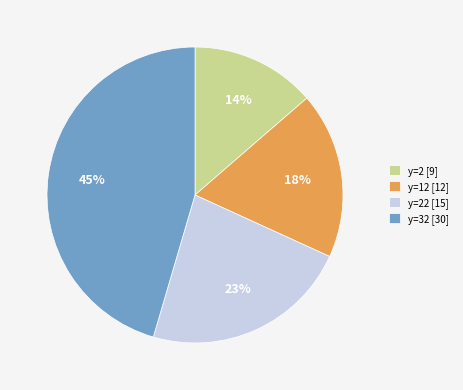

Is there a majority slice in this chart?

No